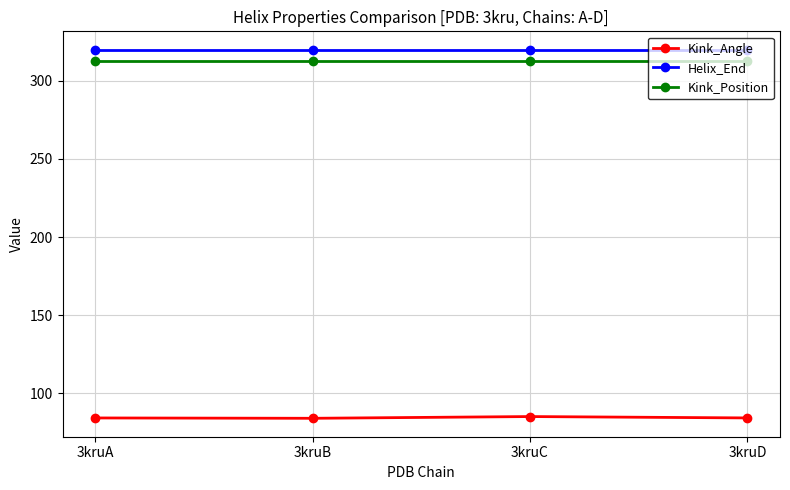

What is the minimum value shown in the chart?

83.8